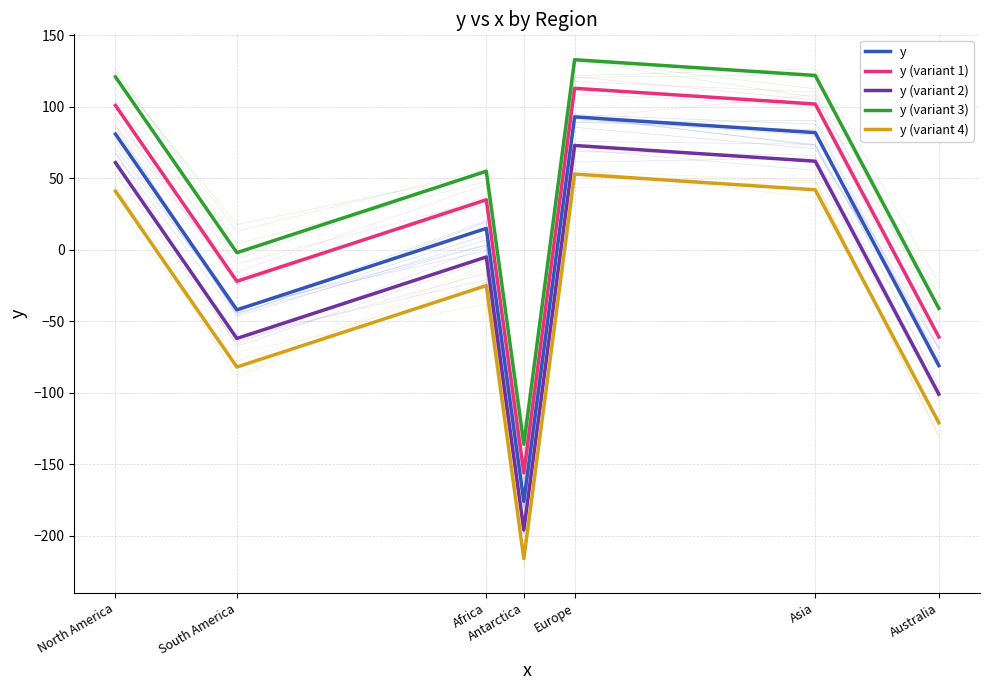

How many interior local valleys does the y (variant 2) series have?

2